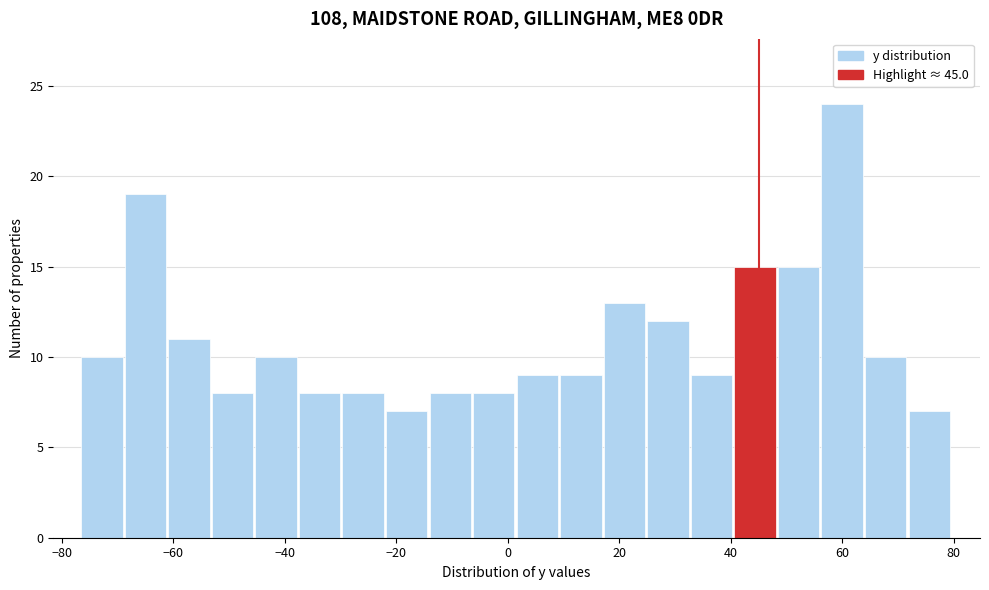

Around what value on the x-axis is the tallest bar? Give the approximate position of its centre, as read against the axis.

60